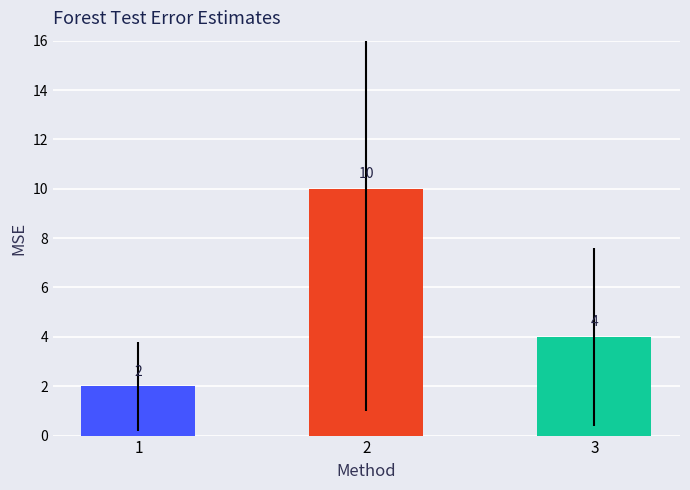

What is the smallest value displayed?

2